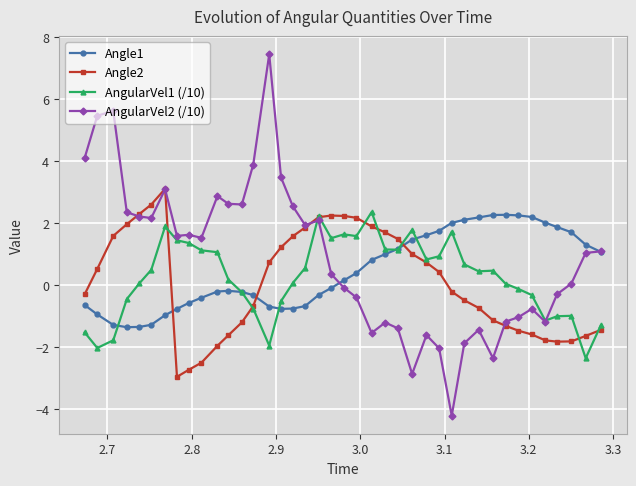

What is the difference between the maximum and minimum values in the AngularVel2 (/10) series?

11.6